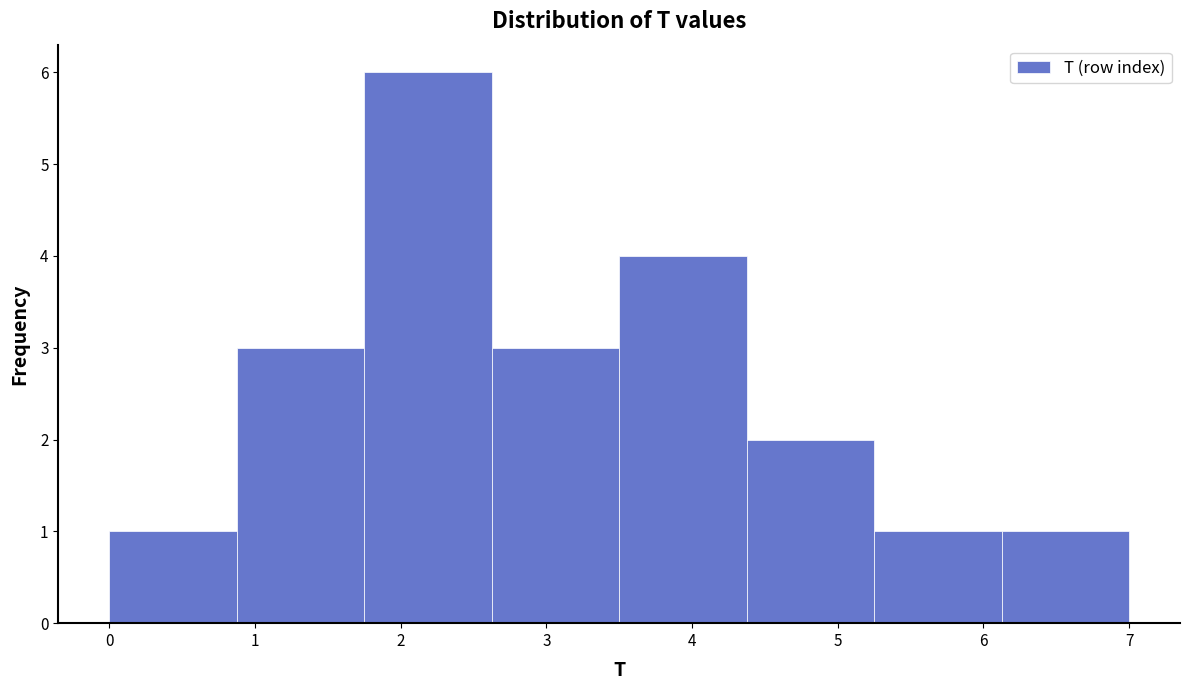

Reading left to right, list every bar in this chart as the range it spans on the x-axis followed by its height. Neither the bar edges nor the heights are printed on the chart, so give them approximately, as read against the axes.

0.0 to 0.9: 1
0.9 to 1.8: 3
1.8 to 2.6: 6
2.6 to 3.5: 3
3.5 to 4.4: 4
4.4 to 5.3: 2
5.3 to 6.1: 1
6.1 to 7.0: 1